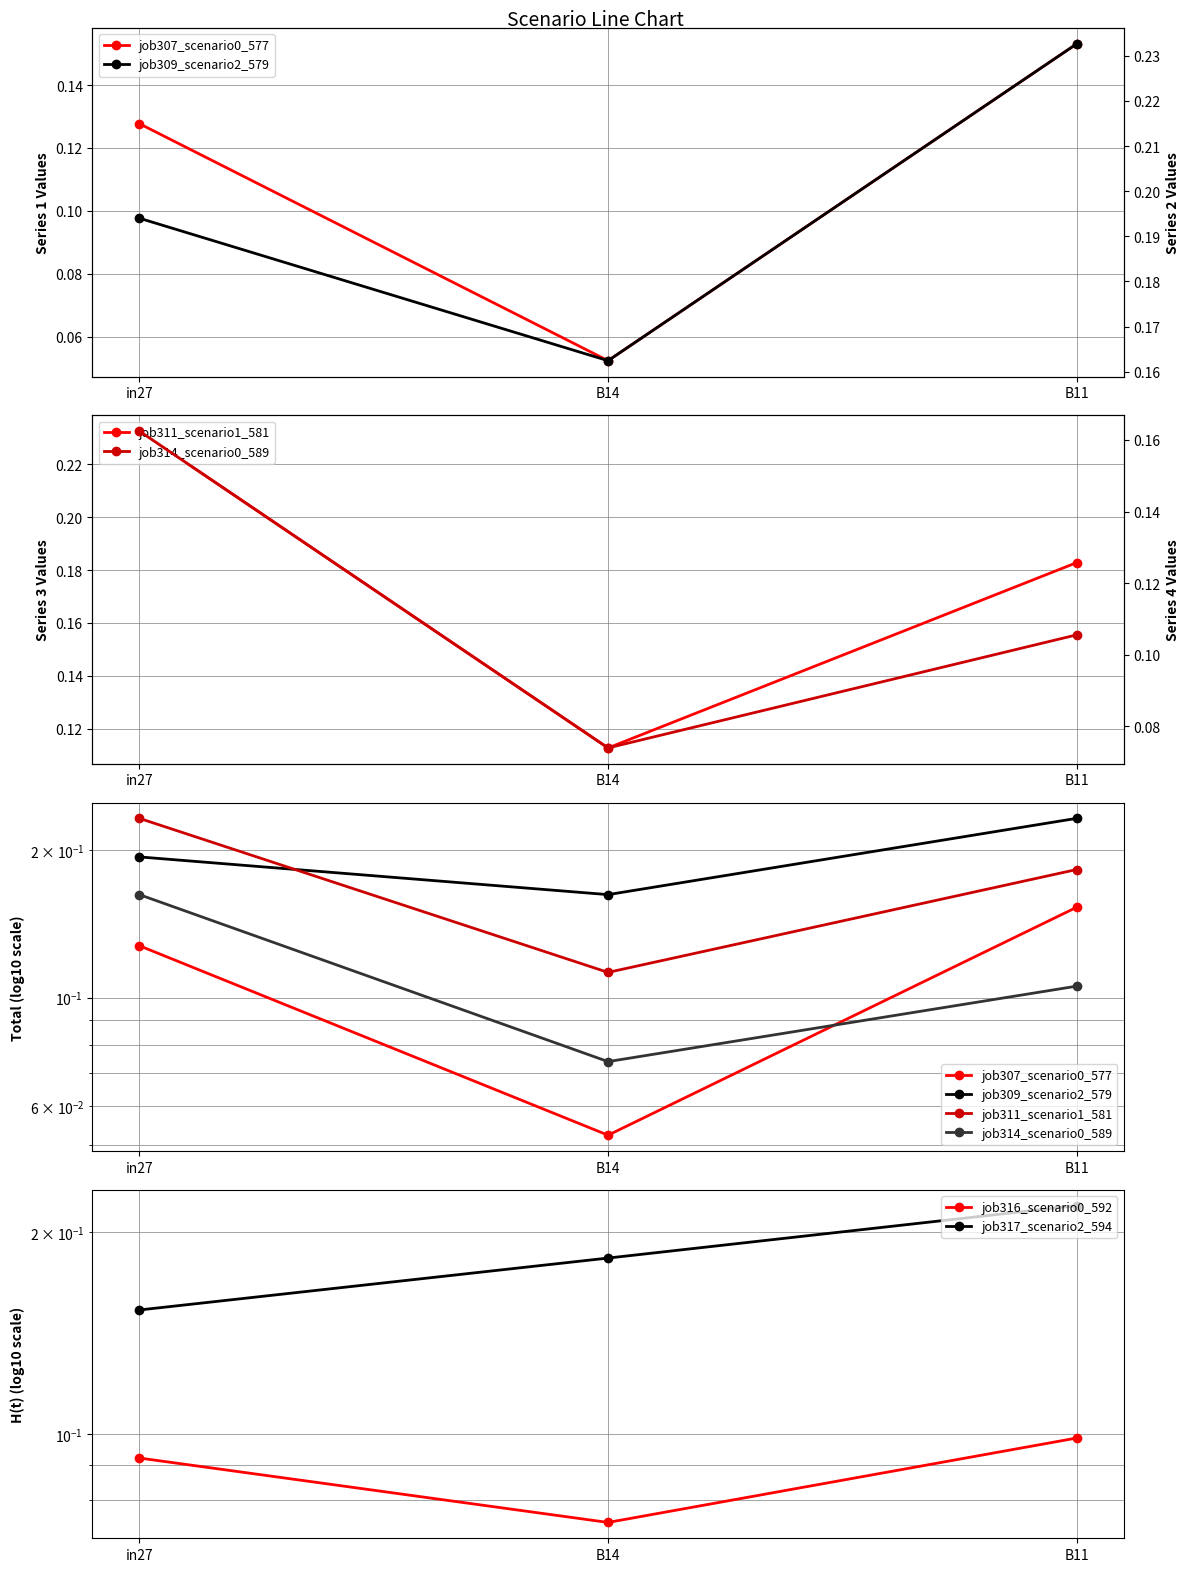

List the labels in order of job317_scenario2_594 value, largest first.

B11, B14, in27